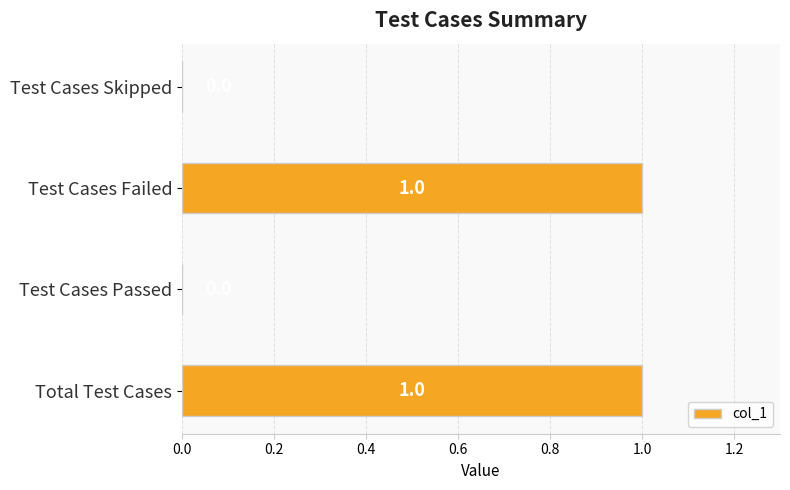

True or false: the data shows 0 at Test Cases Passed.

True